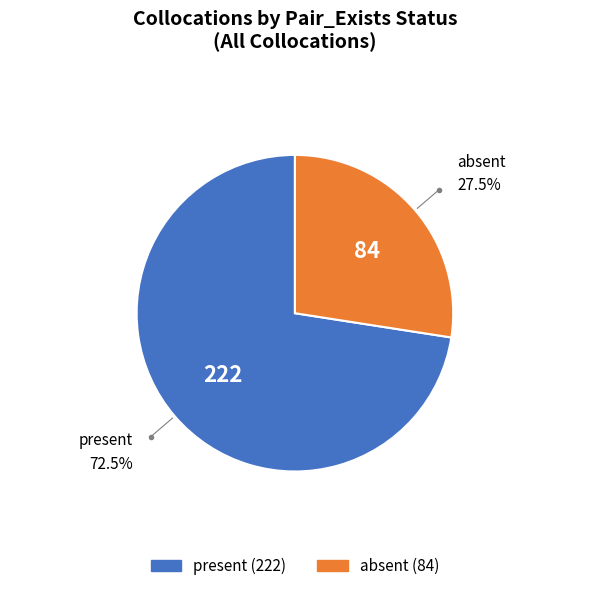

Is it true that present is 63% of the pie?

False